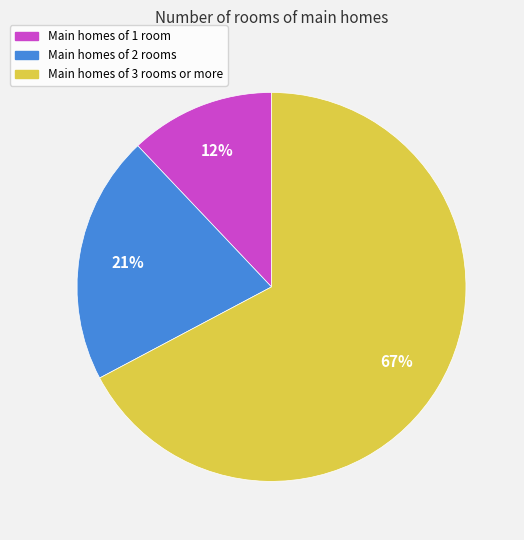

Approximately how many times larger is the value at Main homes of 2 rooms compared to Main homes of 3 rooms or more?

0.3